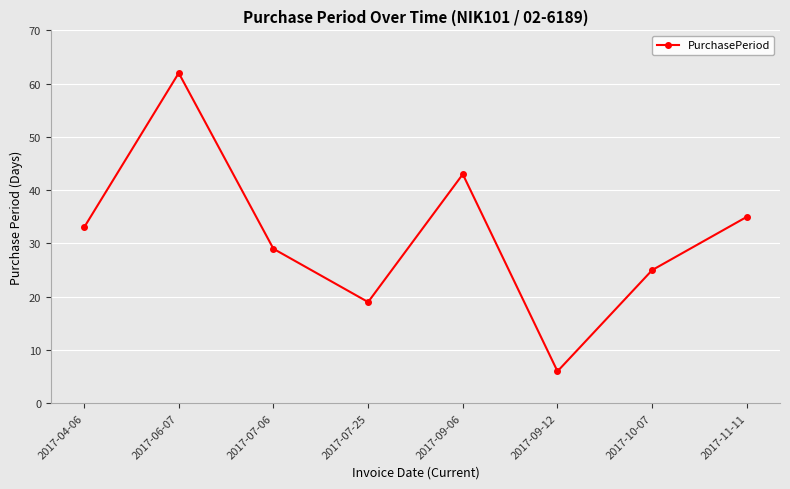

The value at 2017-06-07 is 62. True or false?

True